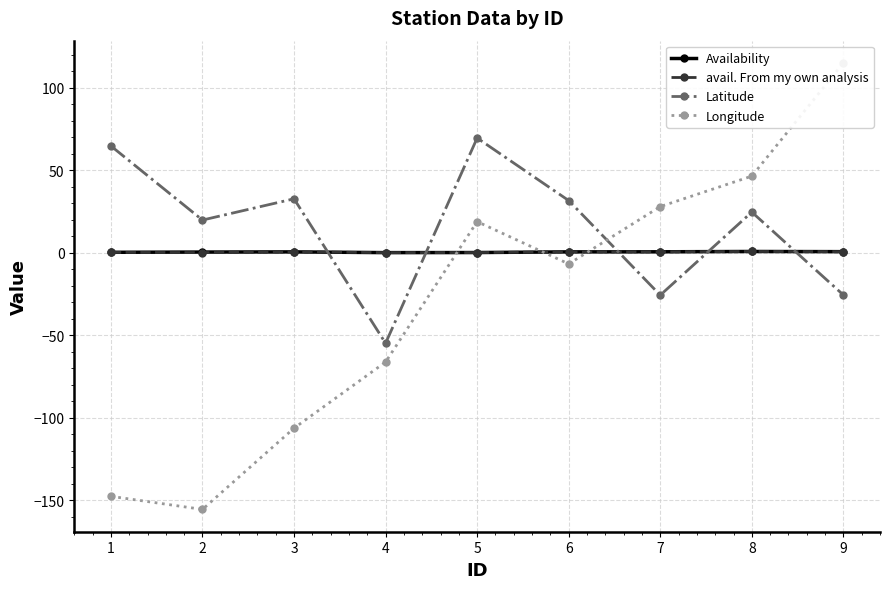

True or false: Latitude has more than 2 interior local peaks.

True